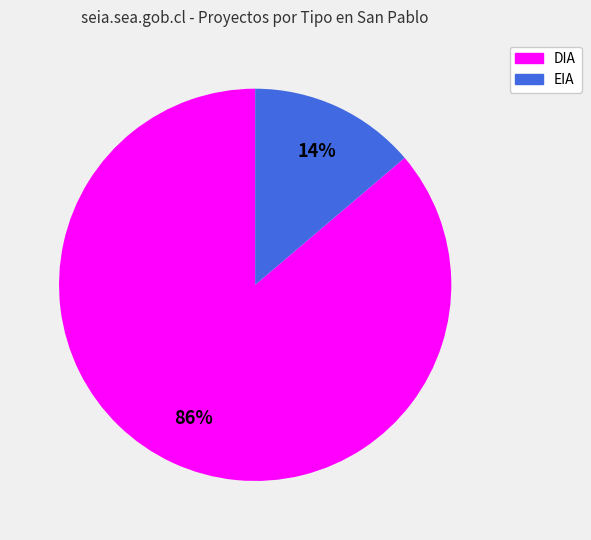

Which slice is the smallest?

EIA